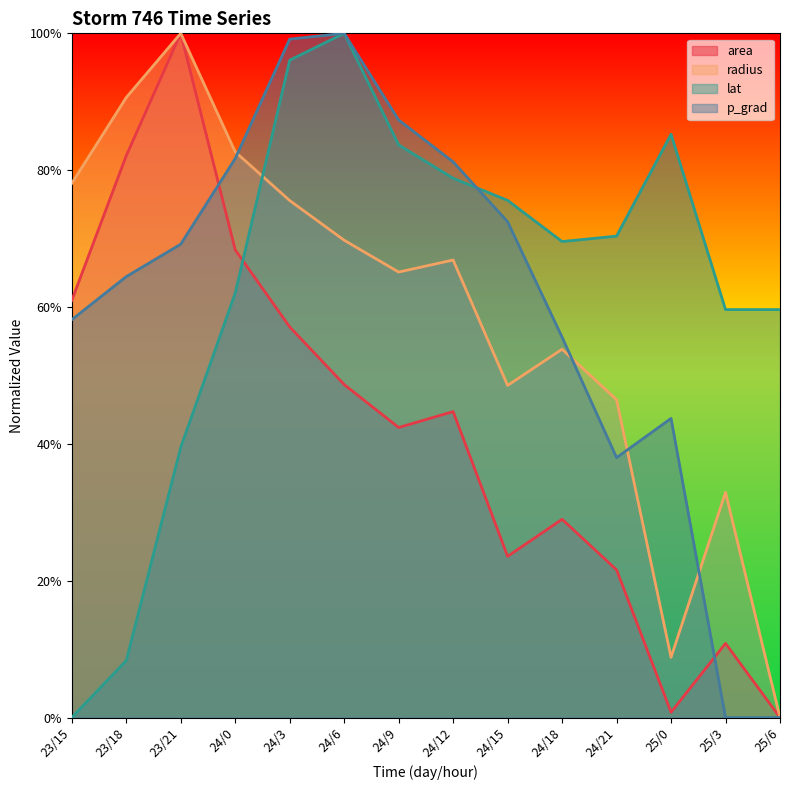

Which series has the largest total across all categories?

lat